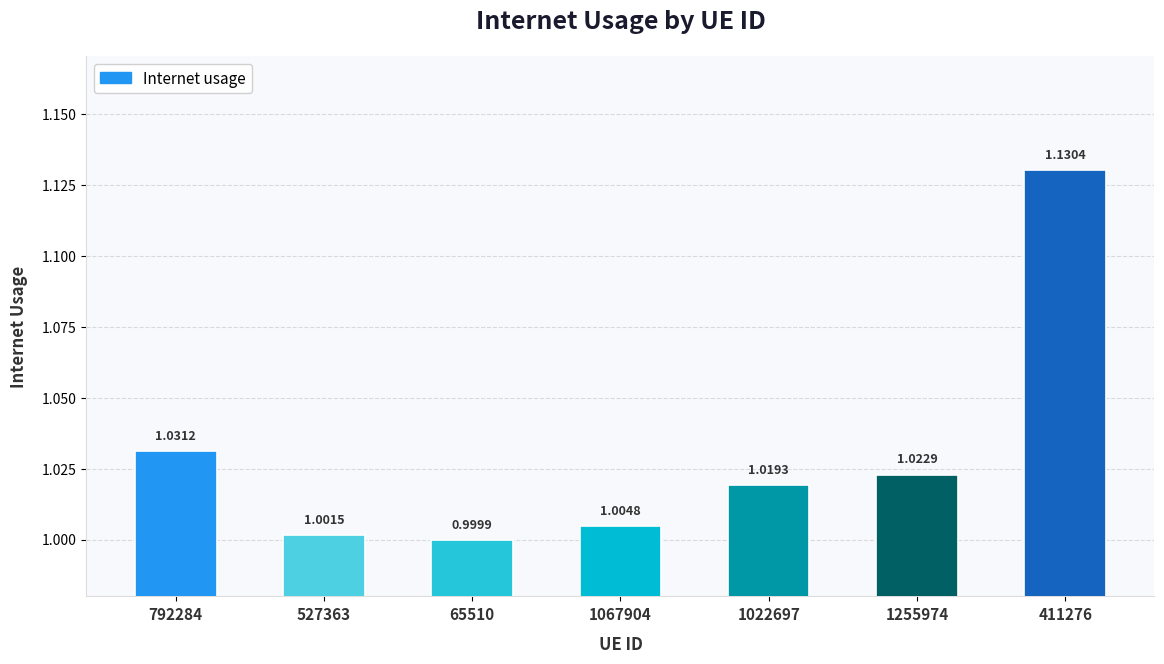

Rank the categories by value from lowest to highest.

65510, 527363, 1067904, 1022697, 1255974, 792284, 411276